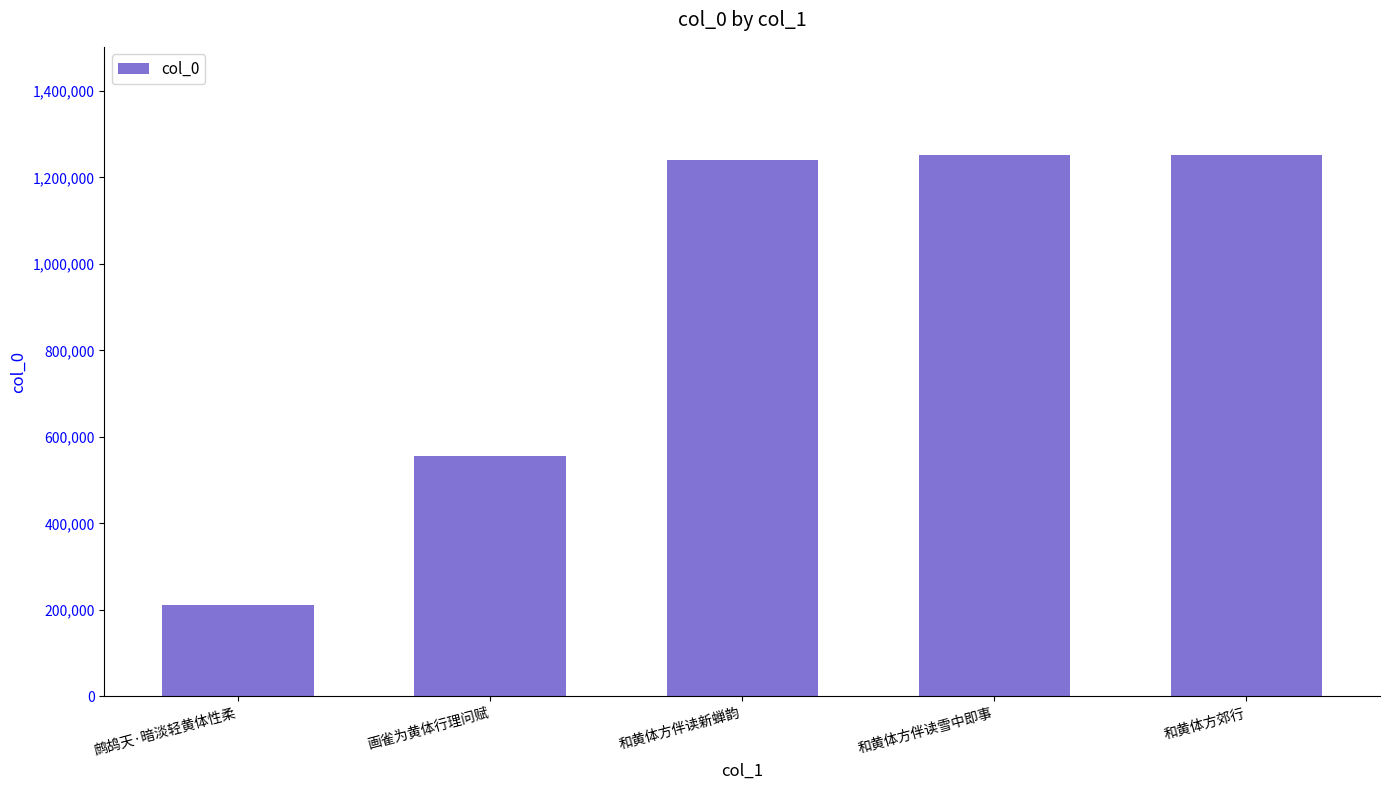

The value at 和黄体方伴读雪中即事 is 1251491. True or false?

True